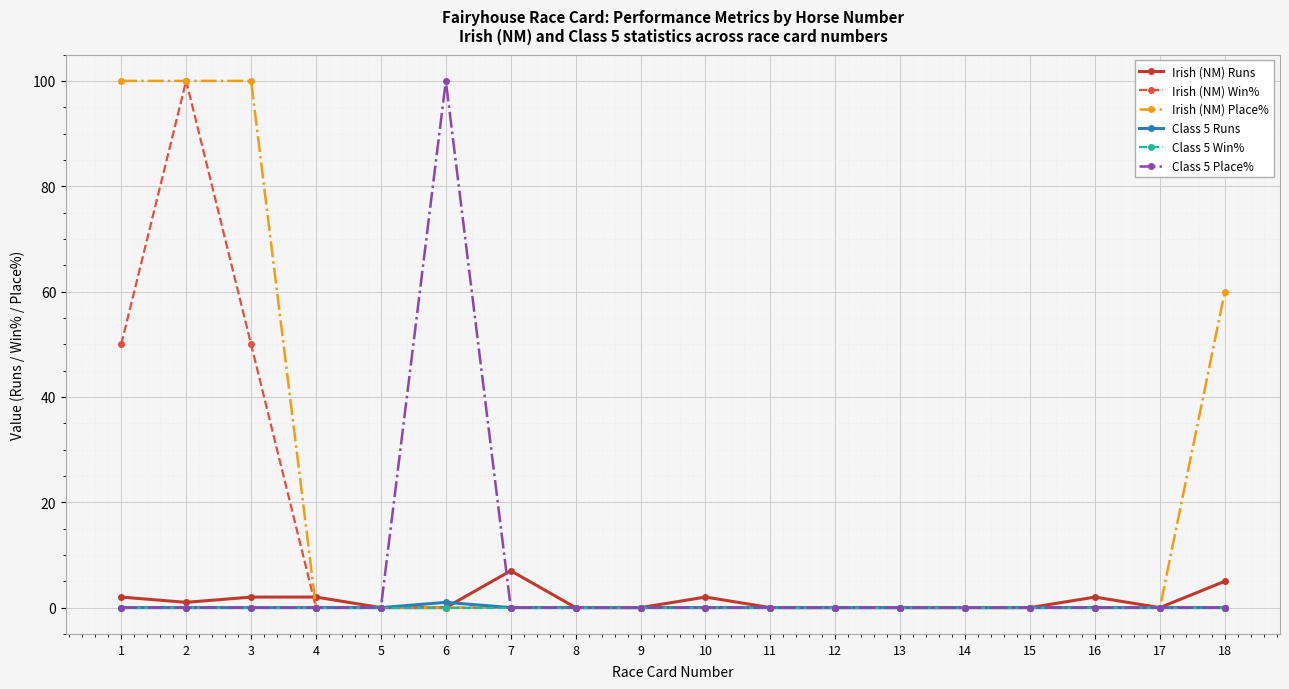

Which series has the largest total across all categories?

Irish (NM) Place%